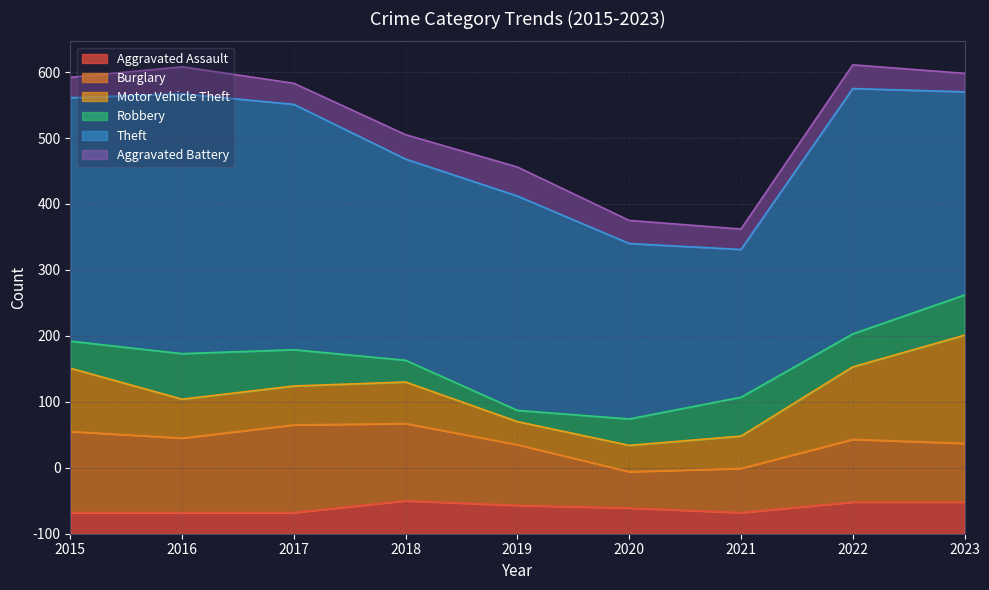

At which label is Aggravated Battery closest to 36?

2022